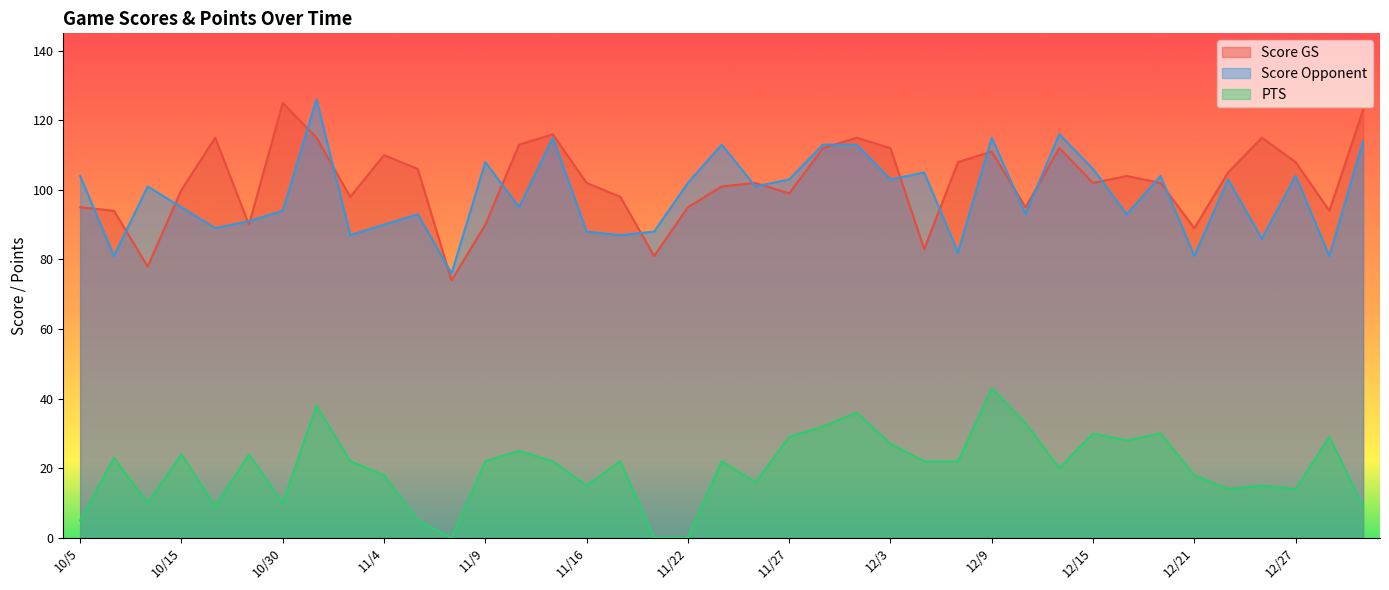

What is the total value across all series at 11/8?

150